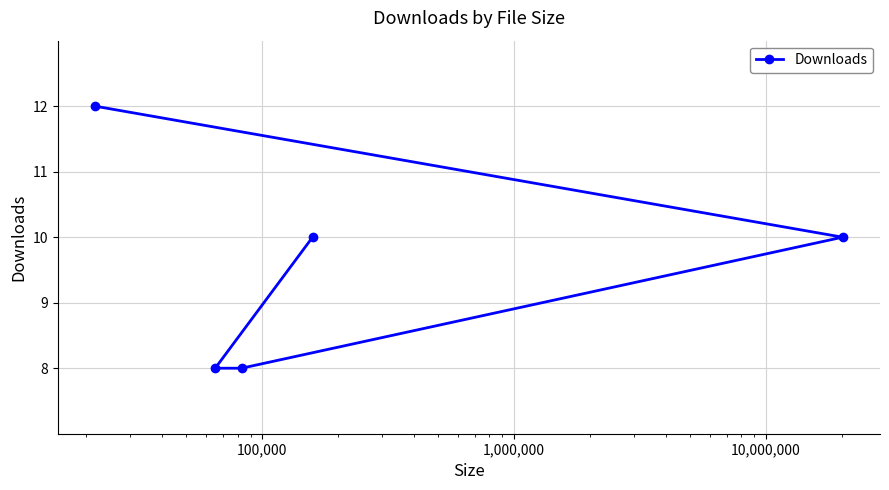

What is the smallest value displayed?

8